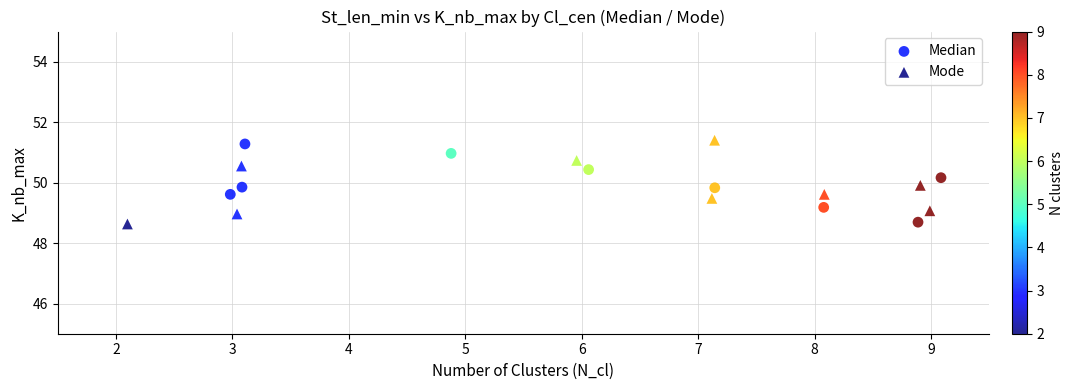

What are all the series names shown in the legend?

Median, Mode